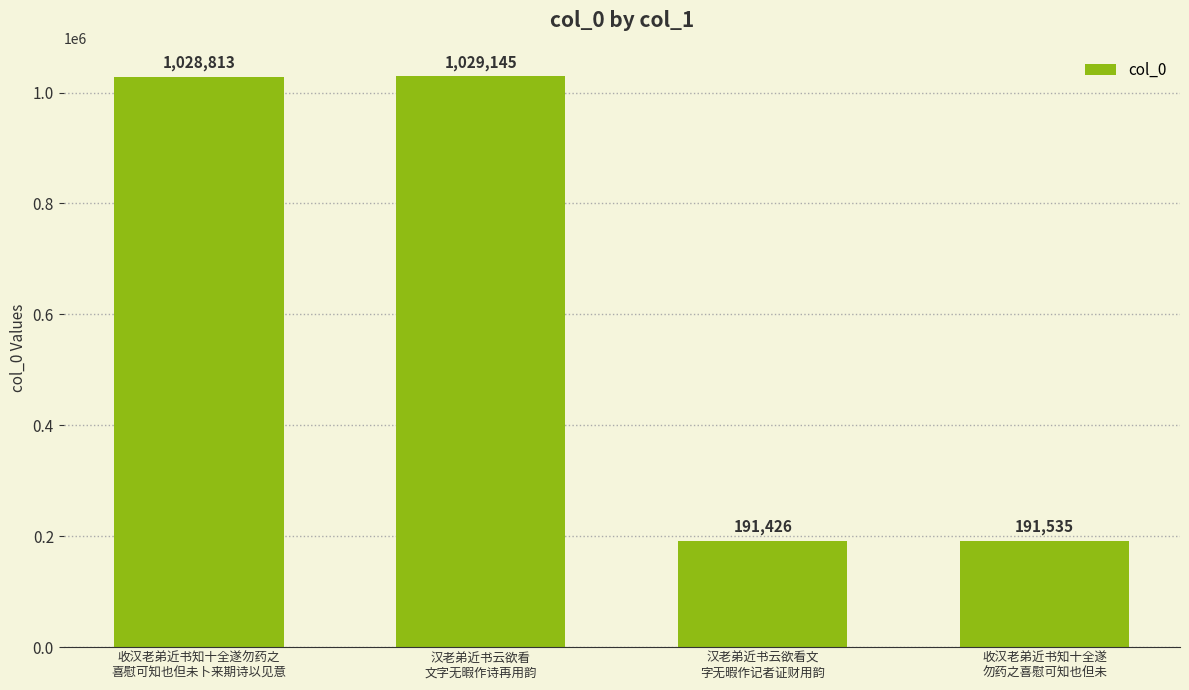

What is the difference between the maximum and minimum values?

837719